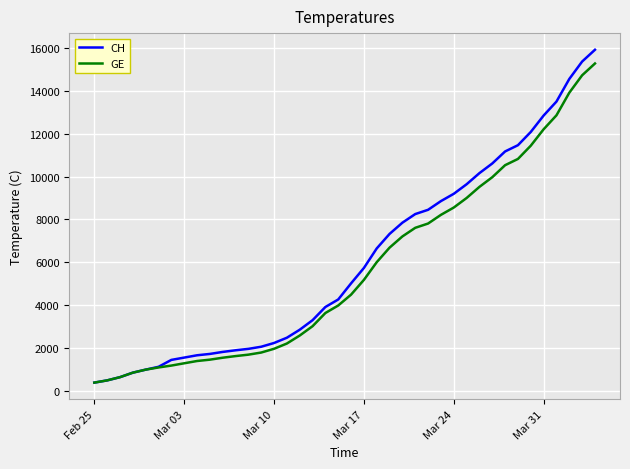

What is the lowest value of the GE series?

375